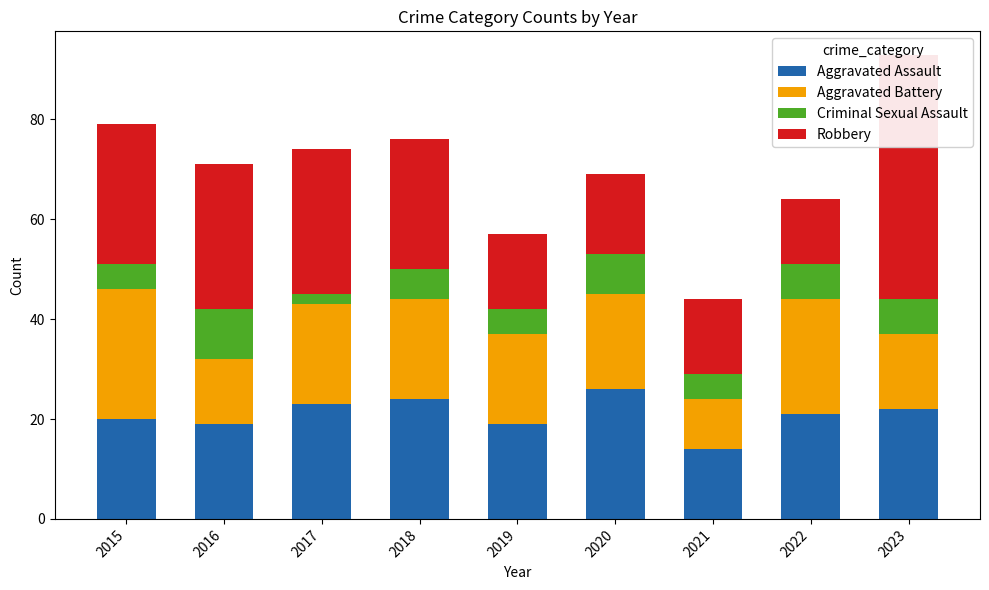

What is the difference between the Aggravated Assault values at 2020 and 2017?

3